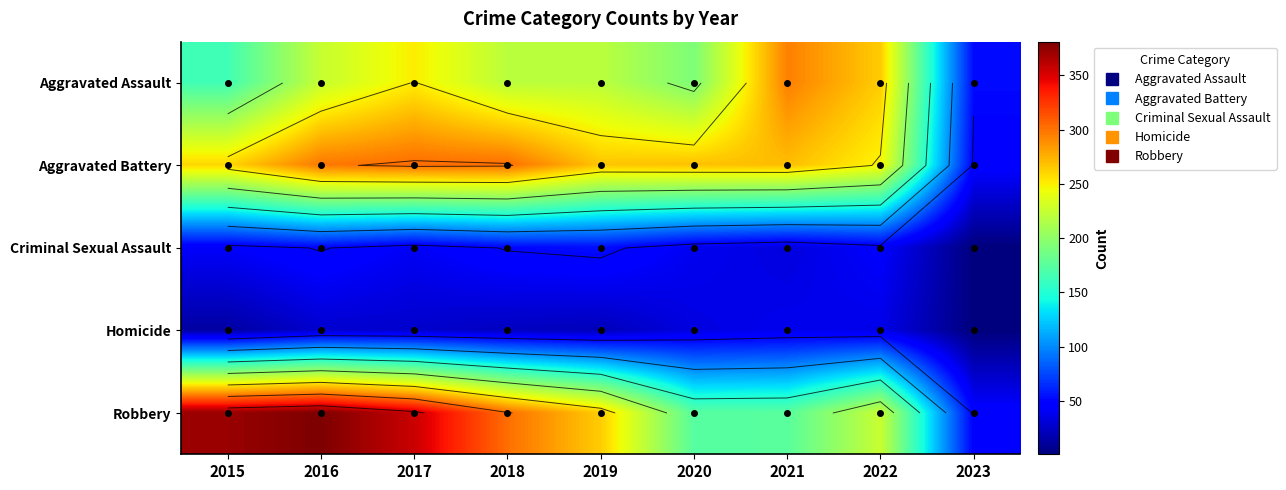

What is the sum of all Robbery values?

2297